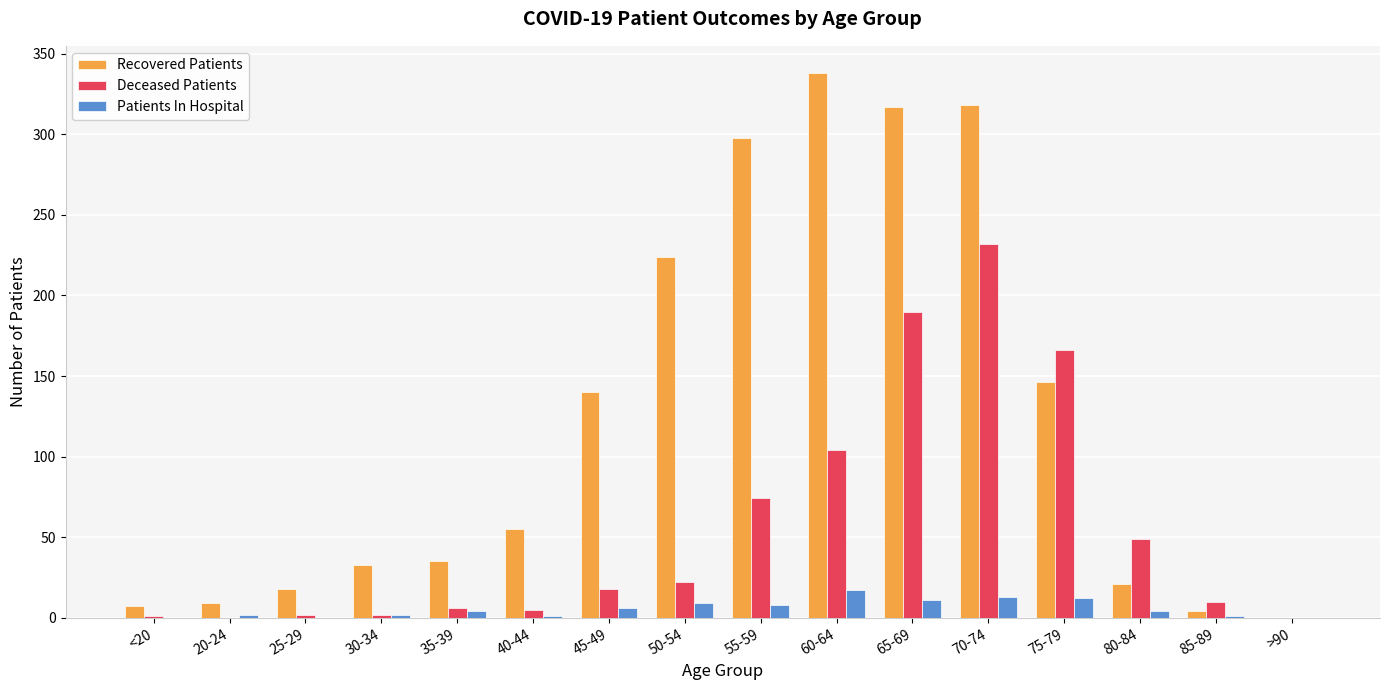

The Deceased Patients series shows 1 at <20. True or false?

True